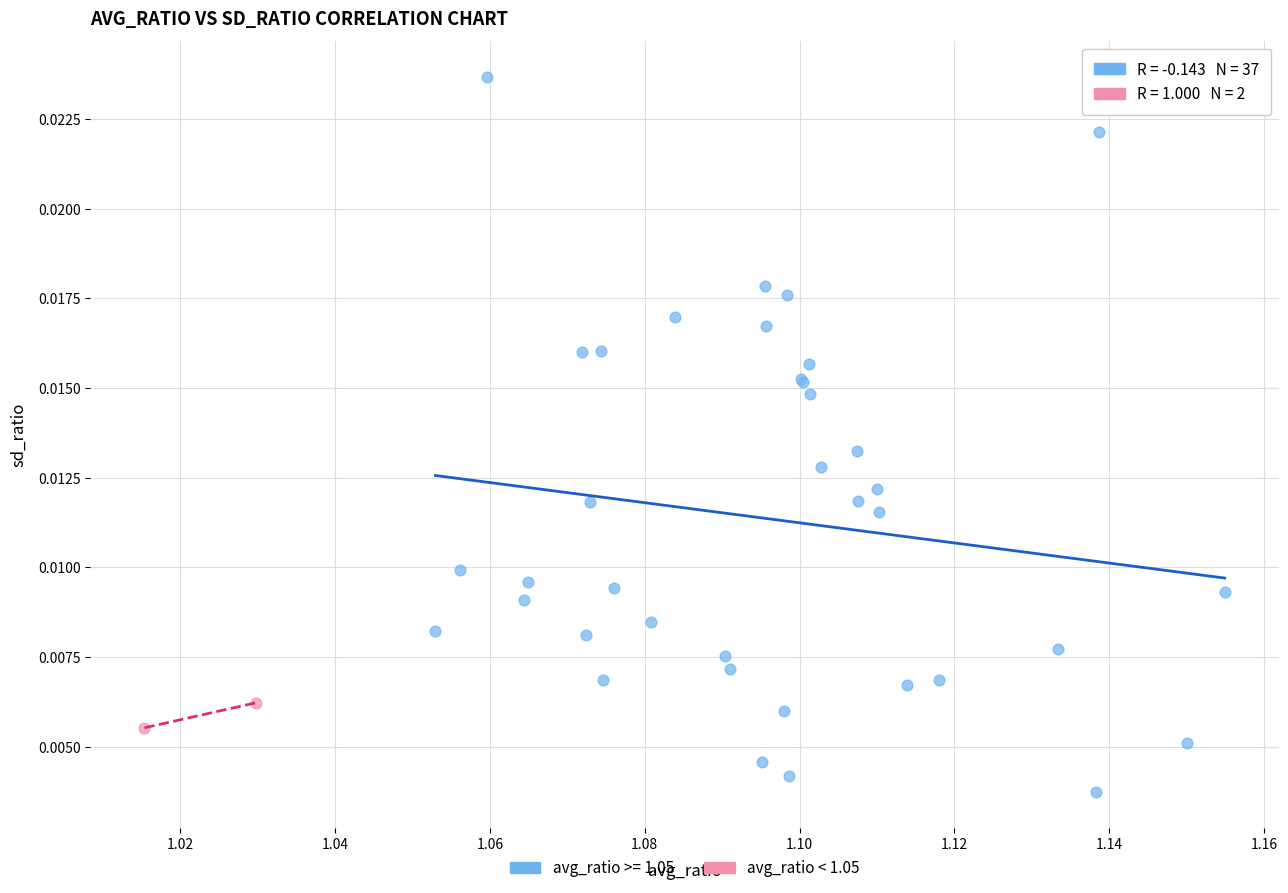

What are all the series names shown in the legend?

avg_ratio >= 1.05, avg_ratio < 1.05